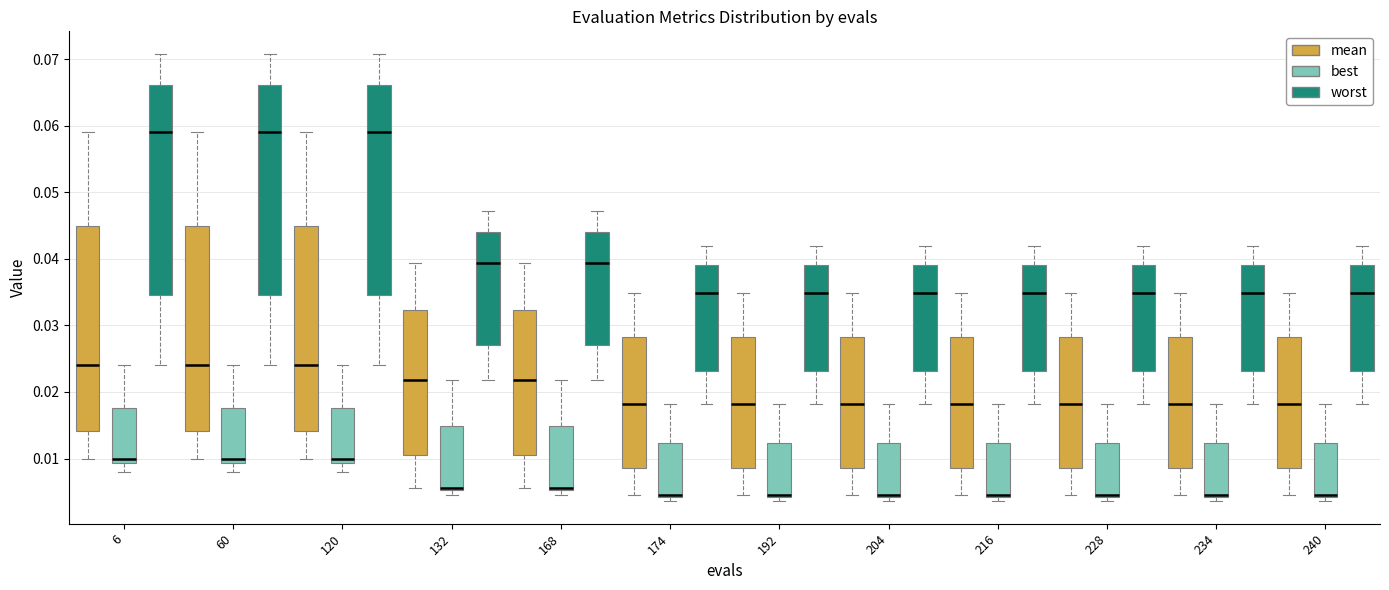

Reading left to right, transcribe this box plot: for each box, give where its median line is, the range the box spans, and where its two whiskers end, as read against the y-axis. The values are not printed on the chart, so give them approximately, as read against the axis.

6 (mean): median 0.024, box 0.014 to 0.045, whiskers 0.010 to 0.059
6 (best): median 0.010, box 0.009 to 0.018, whiskers 0.008 to 0.024
6 (worst): median 0.059, box 0.034 to 0.066, whiskers 0.024 to 0.071
60 (mean): median 0.024, box 0.014 to 0.045, whiskers 0.010 to 0.059
60 (best): median 0.010, box 0.009 to 0.018, whiskers 0.008 to 0.024
60 (worst): median 0.059, box 0.034 to 0.066, whiskers 0.024 to 0.071
120 (mean): median 0.024, box 0.014 to 0.045, whiskers 0.010 to 0.059
120 (best): median 0.010, box 0.009 to 0.018, whiskers 0.008 to 0.024
120 (worst): median 0.059, box 0.034 to 0.066, whiskers 0.024 to 0.071
132 (mean): median 0.022, box 0.010 to 0.032, whiskers 0.006 to 0.039
132 (best): median 0.006, box 0.005 to 0.015, whiskers 0.004 to 0.022
132 (worst): median 0.039, box 0.027 to 0.044, whiskers 0.022 to 0.047
168 (mean): median 0.022, box 0.010 to 0.032, whiskers 0.006 to 0.039
168 (best): median 0.006, box 0.005 to 0.015, whiskers 0.004 to 0.022
168 (worst): median 0.039, box 0.027 to 0.044, whiskers 0.022 to 0.047
174 (mean): median 0.018, box 0.009 to 0.028, whiskers 0.004 to 0.035
174 (best): median 0.004 (drawn on the box's lower edge), box 0.004 to 0.012, whiskers 0.004 (just below the box's lower edge) to 0.018
174 (worst): median 0.035, box 0.023 to 0.039, whiskers 0.018 to 0.042
192 (mean): median 0.018, box 0.009 to 0.028, whiskers 0.004 to 0.035
192 (best): median 0.004 (drawn on the box's lower edge), box 0.004 to 0.012, whiskers 0.004 (just below the box's lower edge) to 0.018
192 (worst): median 0.035, box 0.023 to 0.039, whiskers 0.018 to 0.042
204 (mean): median 0.018, box 0.009 to 0.028, whiskers 0.004 to 0.035
204 (best): median 0.004 (drawn on the box's lower edge), box 0.004 to 0.012, whiskers 0.004 (just below the box's lower edge) to 0.018
204 (worst): median 0.035, box 0.023 to 0.039, whiskers 0.018 to 0.042
216 (mean): median 0.018, box 0.009 to 0.028, whiskers 0.004 to 0.035
216 (best): median 0.004 (drawn on the box's lower edge), box 0.004 to 0.012, whiskers 0.004 (just below the box's lower edge) to 0.018
216 (worst): median 0.035, box 0.023 to 0.039, whiskers 0.018 to 0.042
228 (mean): median 0.018, box 0.009 to 0.028, whiskers 0.004 to 0.035
228 (best): median 0.004 (drawn on the box's lower edge), box 0.004 to 0.012, whiskers 0.004 (just below the box's lower edge) to 0.018
228 (worst): median 0.035, box 0.023 to 0.039, whiskers 0.018 to 0.042
234 (mean): median 0.018, box 0.009 to 0.028, whiskers 0.004 to 0.035
234 (best): median 0.004 (drawn on the box's lower edge), box 0.004 to 0.012, whiskers 0.004 (just below the box's lower edge) to 0.018
234 (worst): median 0.035, box 0.023 to 0.039, whiskers 0.018 to 0.042
240 (mean): median 0.018, box 0.009 to 0.028, whiskers 0.004 to 0.035
240 (best): median 0.004 (drawn on the box's lower edge), box 0.004 to 0.012, whiskers 0.004 (just below the box's lower edge) to 0.018
240 (worst): median 0.035, box 0.023 to 0.039, whiskers 0.018 to 0.042